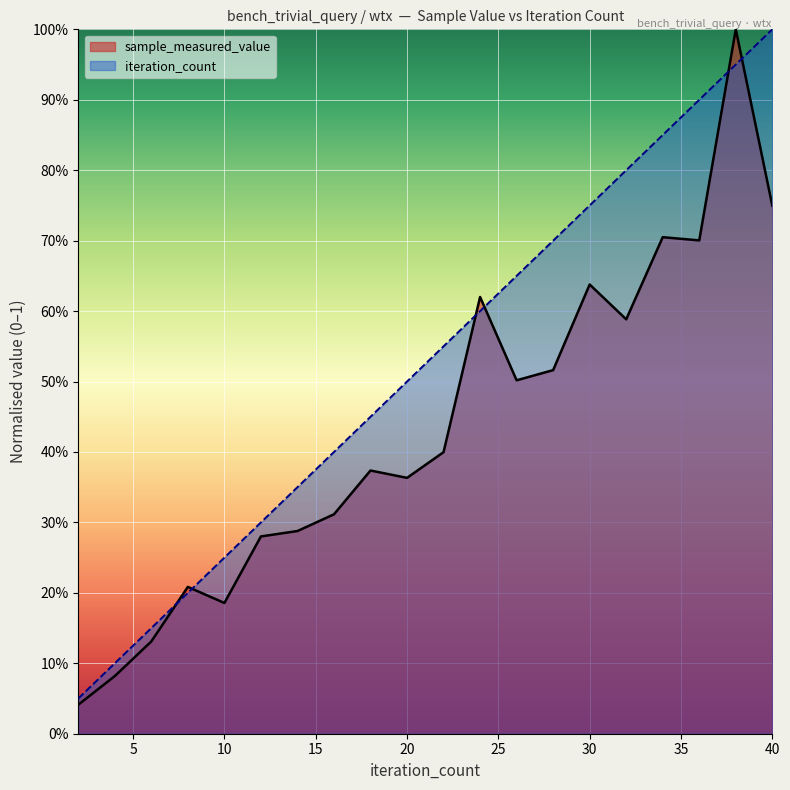

Is the value of iteration_count at 34 greater than the value of sample_measured_value at 36?

Yes